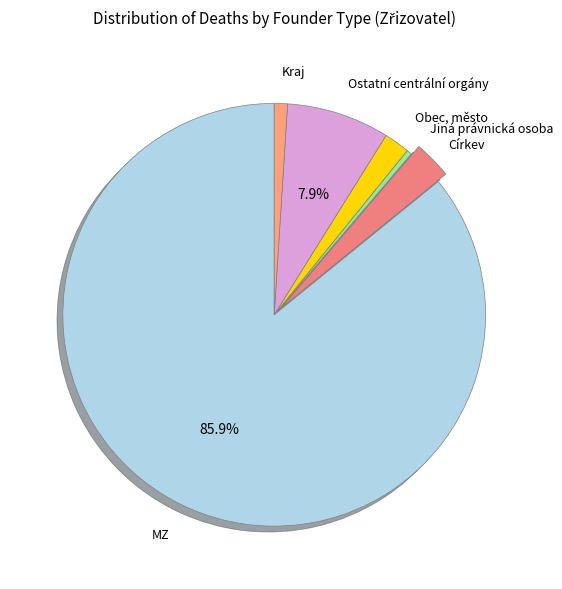

Is the sum of Jiná právnická osoba and Ostatní centrální orgány greater than half?

No